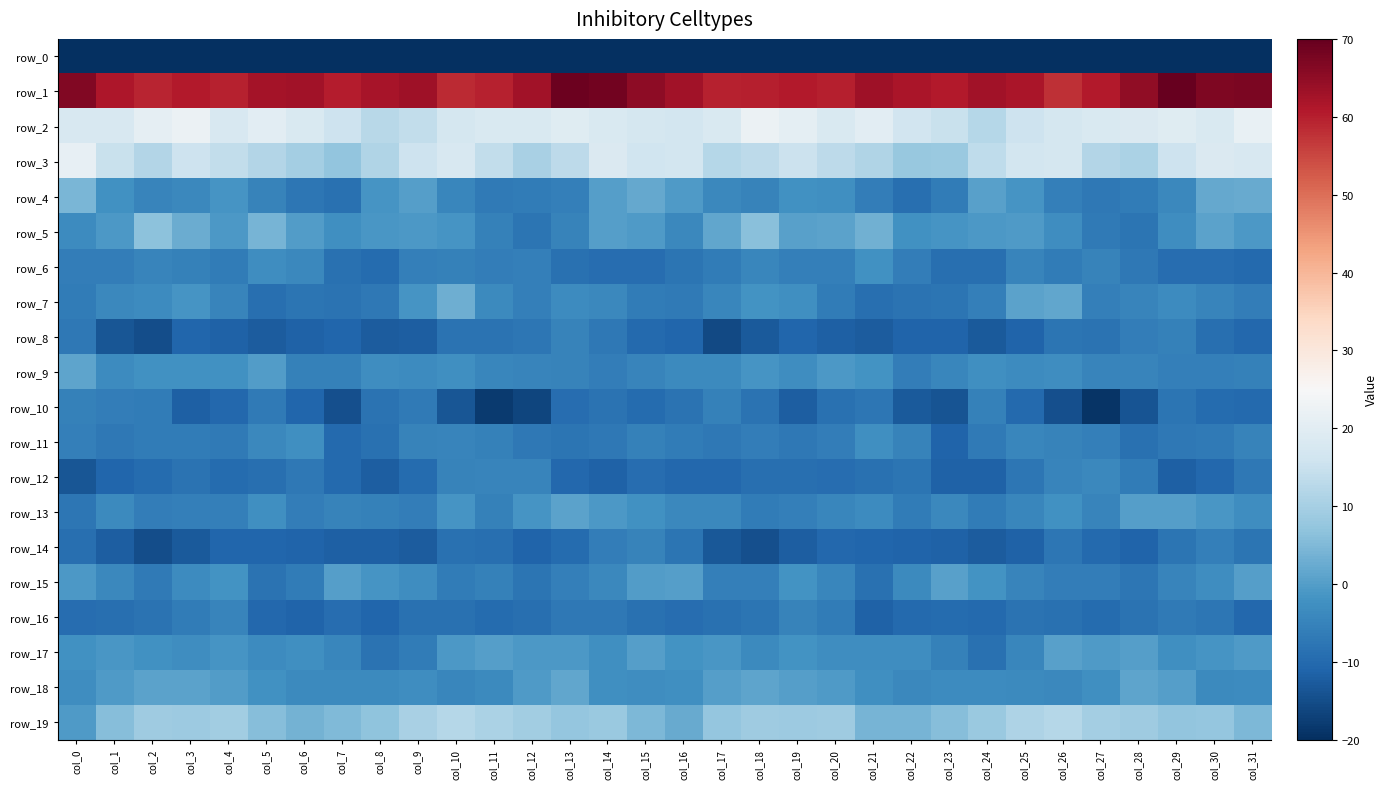

Which series has the largest total across all categories?

row_1